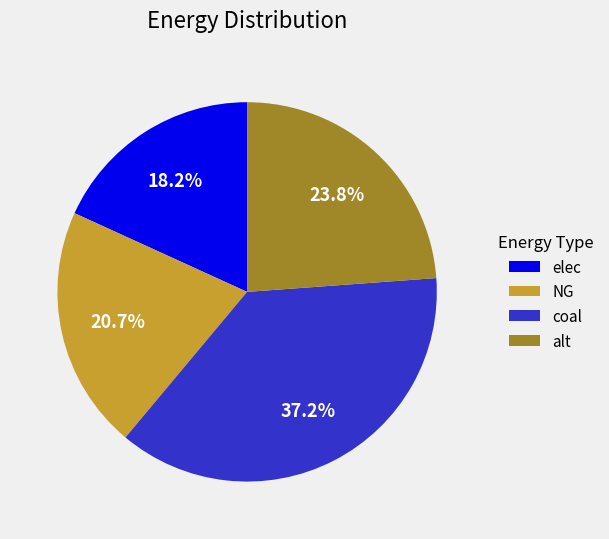

Between alt and coal, which is larger?

coal